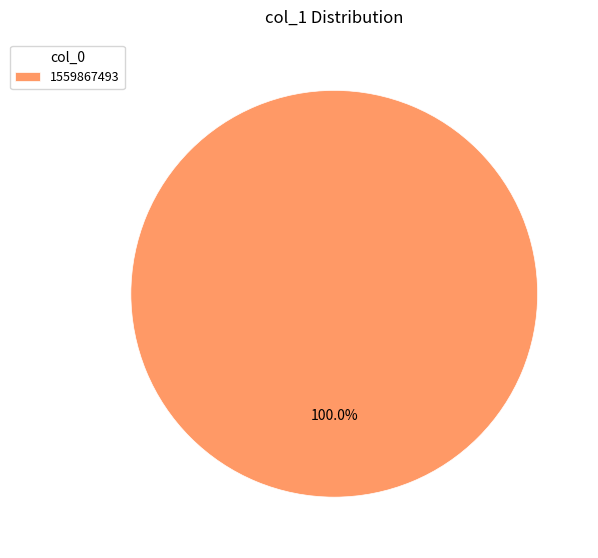

Rank the categories by value from lowest to highest.

1559867493